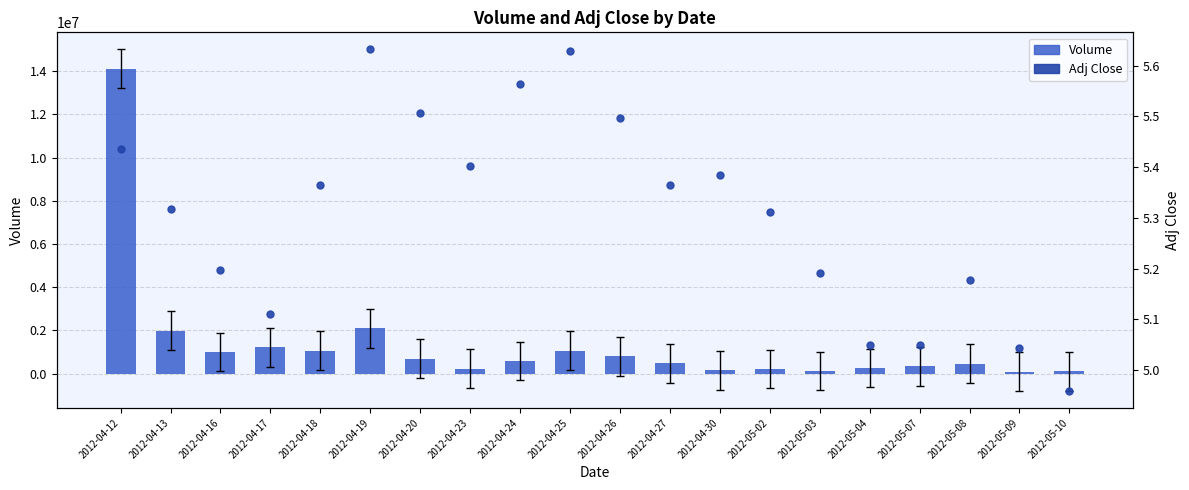

At which category is the sum across all series the highest?

2012-04-12